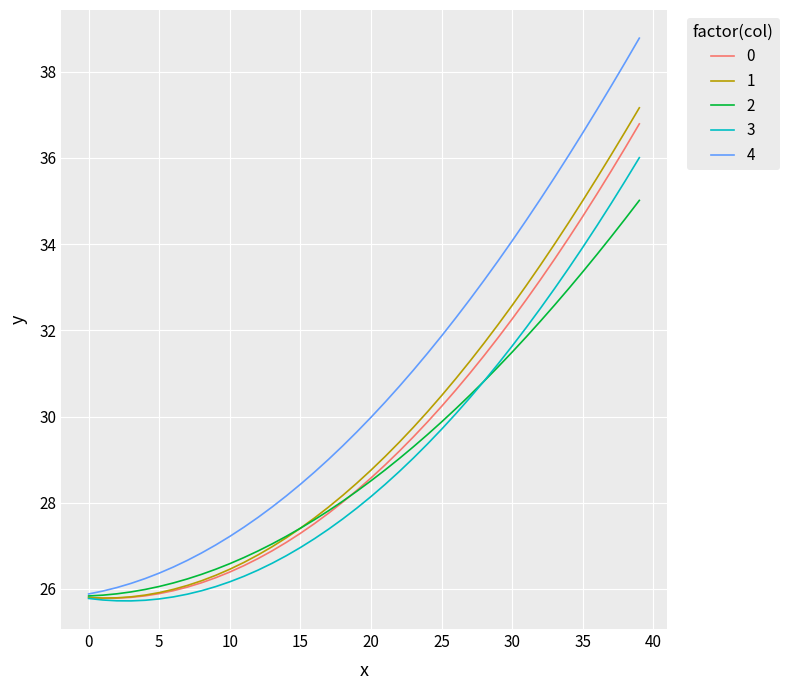

What is the greatest value displayed?

38.8